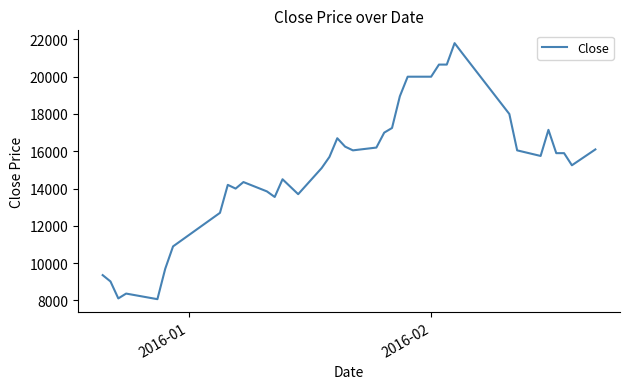

What is the difference between the maximum and minimum values?

13730